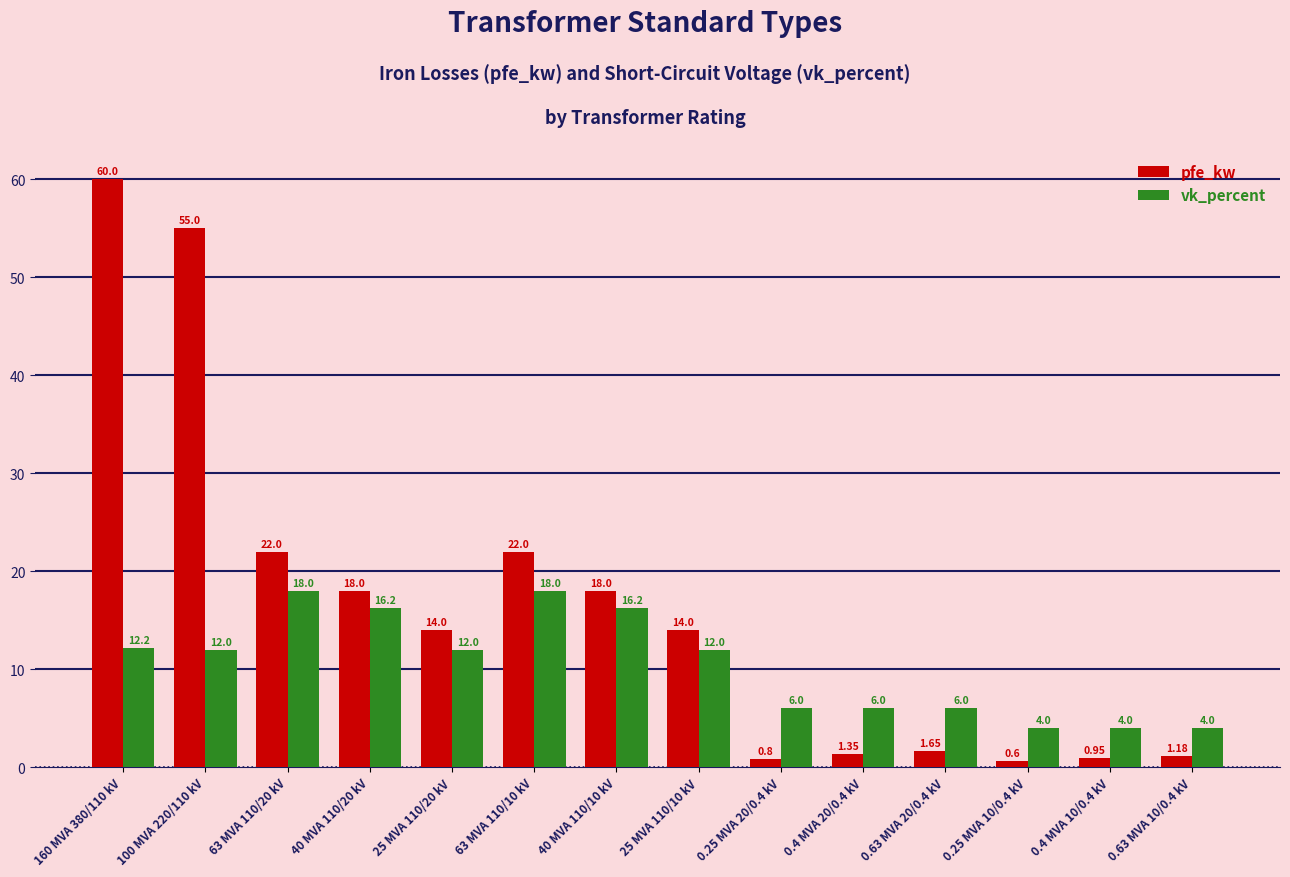

What is the label of the 4th bar from the left?

40 MVA 110/20 kV